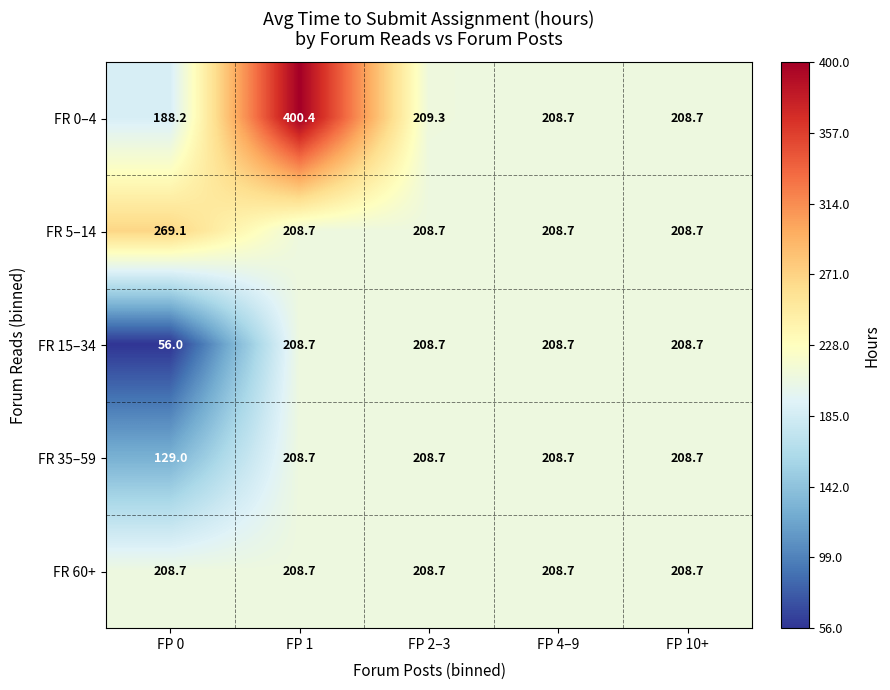

Count the number of categories in the chart.

5